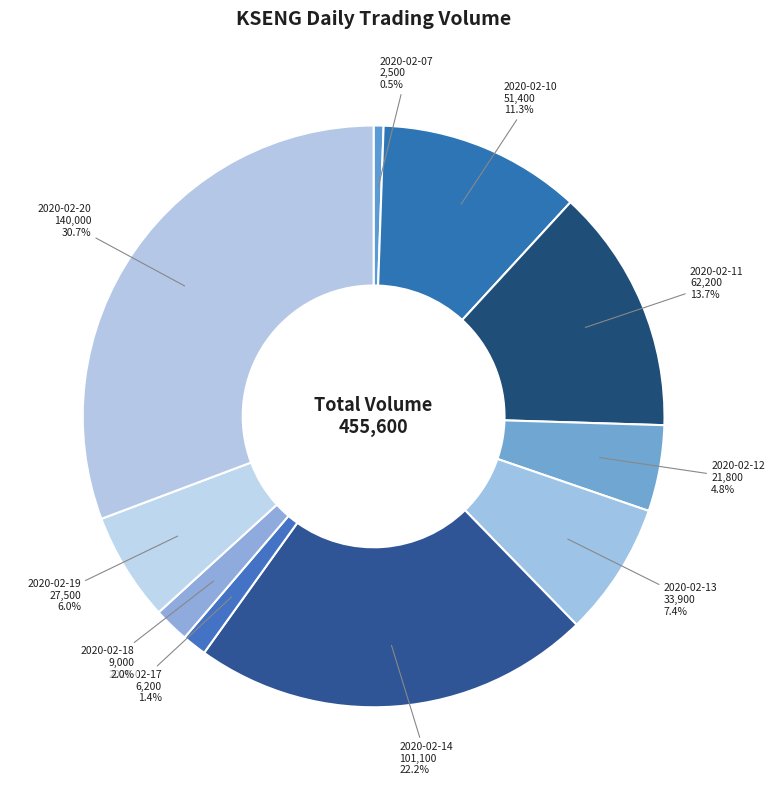

Which has a higher value, 2020-02-17 or 2020-02-11?

2020-02-11